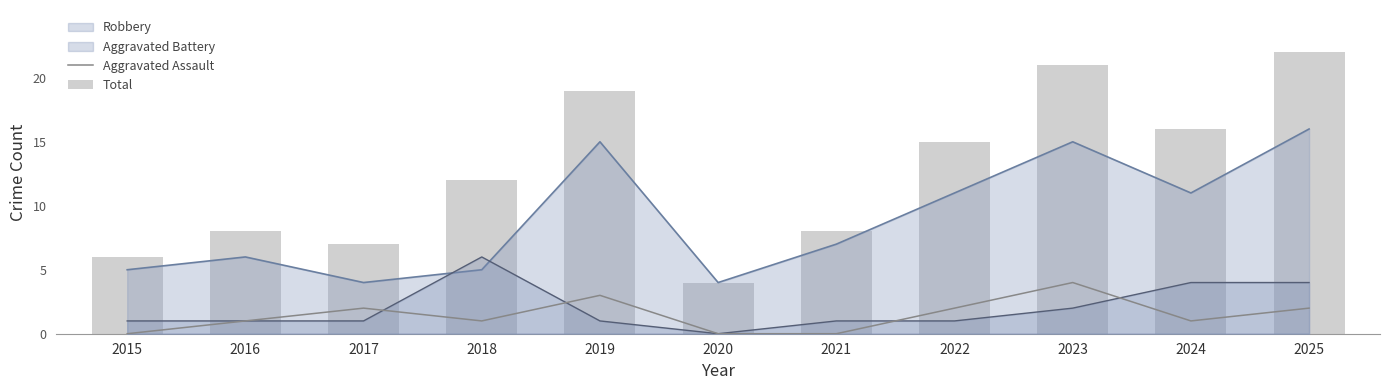

What is the difference between the highest and lowest values at 2017?

5